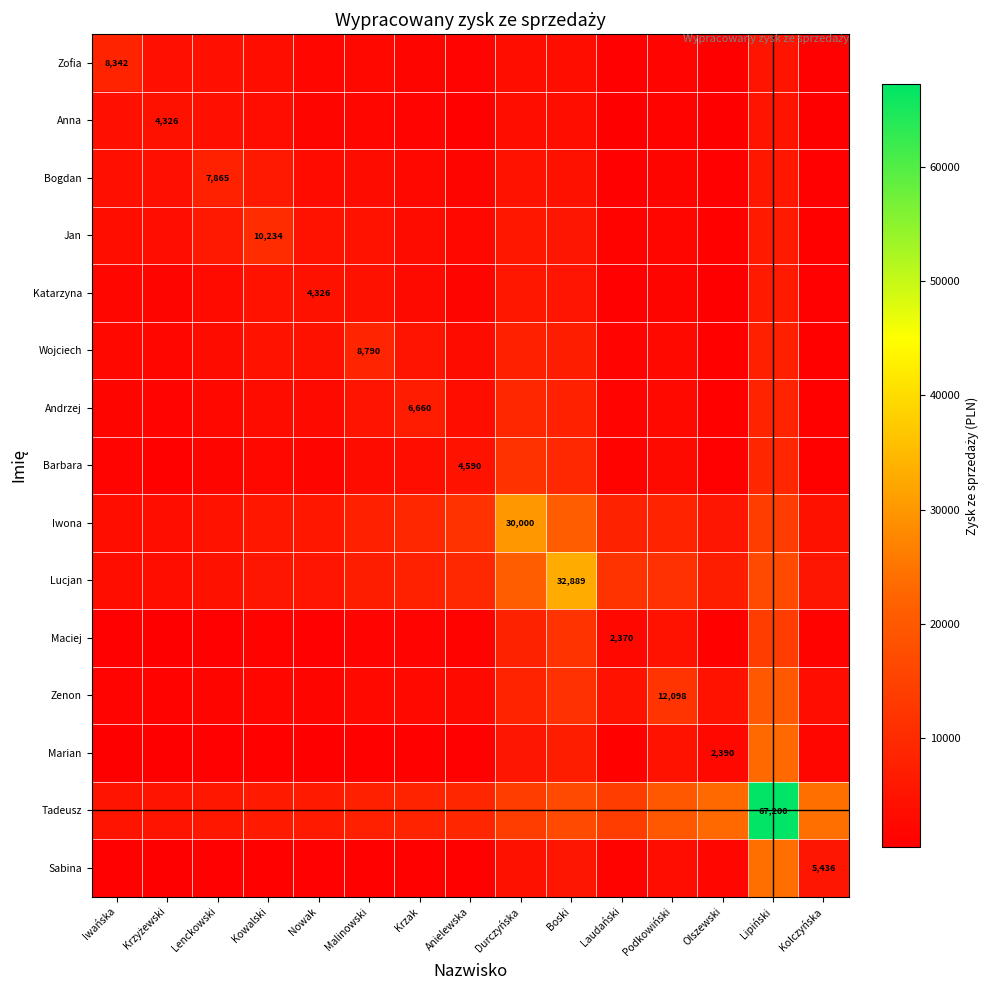

What is the average value of the Barbara series?

3761.8